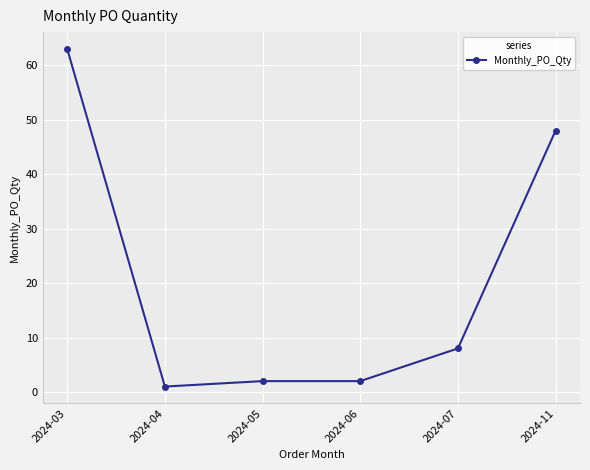

What is the average value?

21